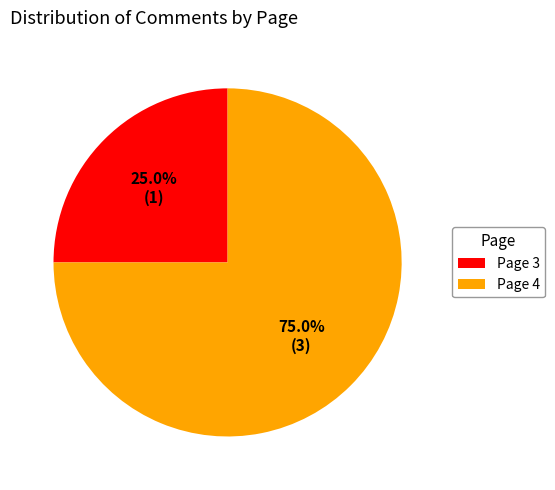

What is the ratio of the value at Page 4 to the value at Page 3?

3.0